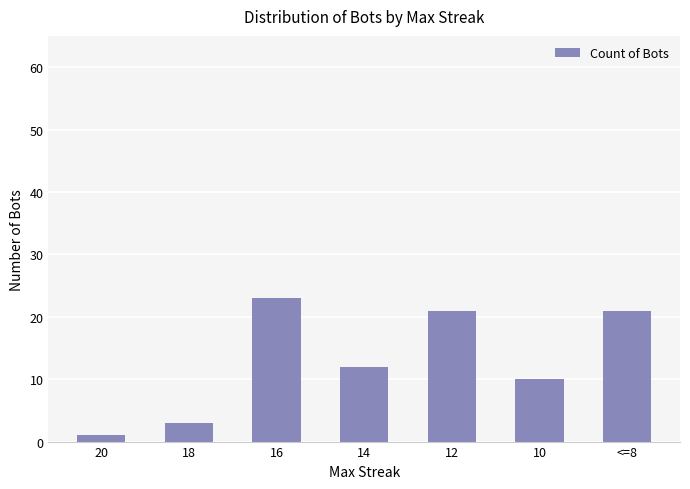

Approximately how many times larger is the value at 12 compared to 16?

0.9